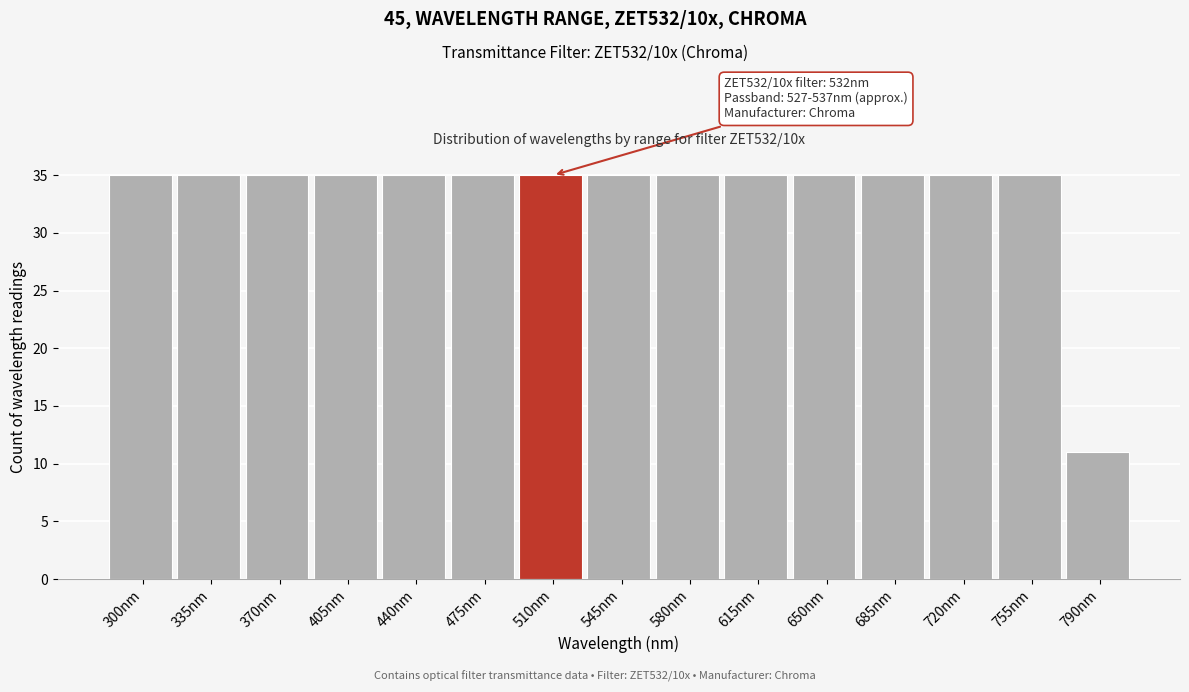

Reading left to right, extract all data points from this chart.

300nm=35	335nm=35	370nm=35	405nm=35	440nm=35	475nm=35	510nm=35	545nm=35	580nm=35	615nm=35	650nm=35	685nm=35	720nm=35	755nm=35	790nm=11